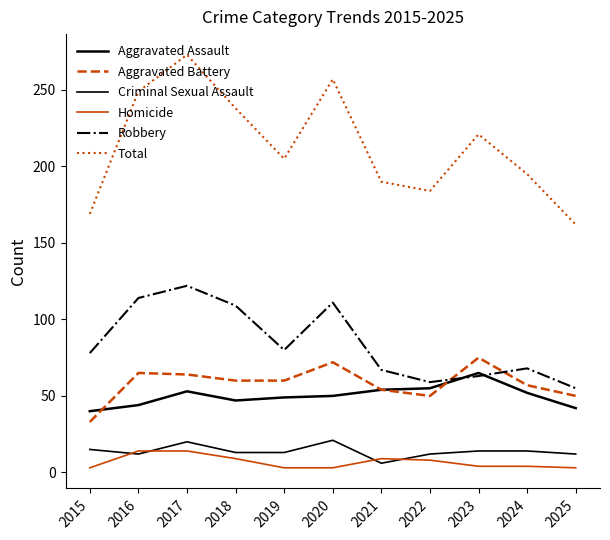

Is this an area chart (filled region under the line)?

No